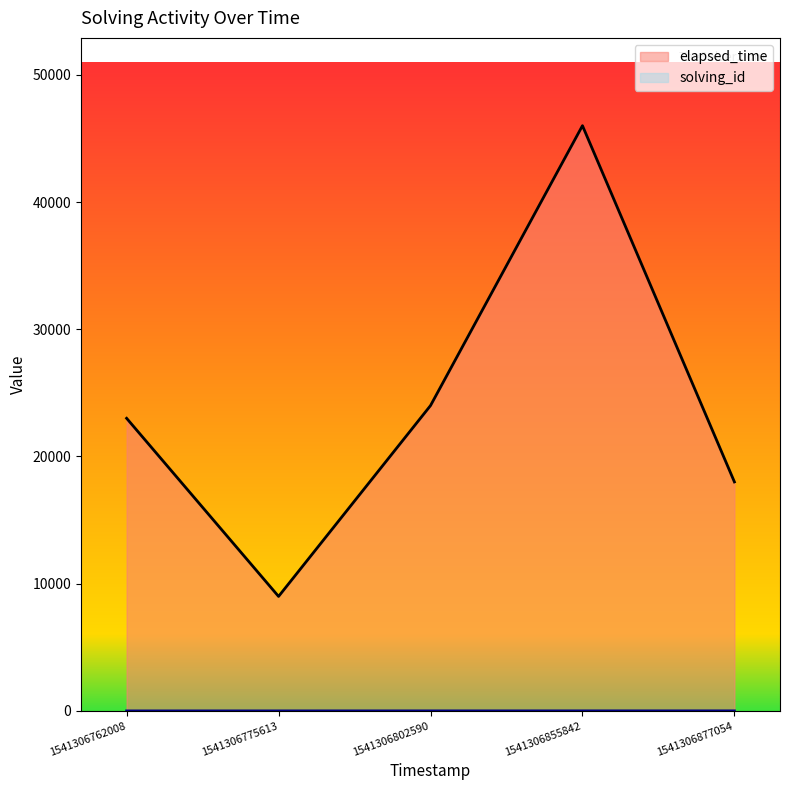

Which category has the highest value in the elapsed_time series?

1541306855842